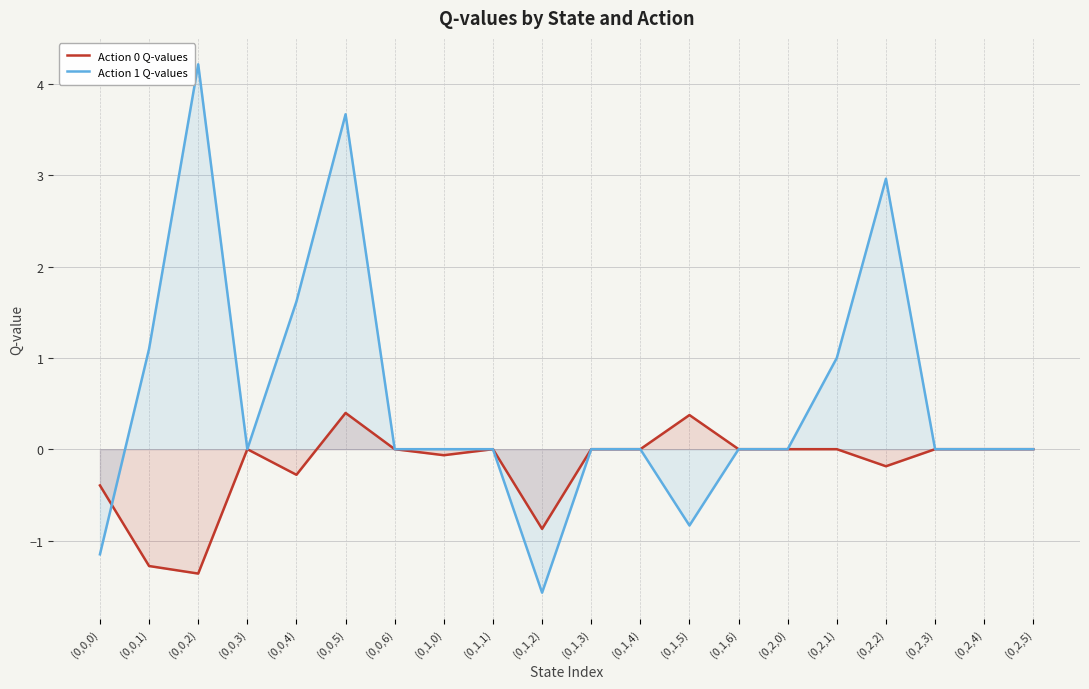

At which category does Action 1 Q-values reach its first local peak?

(0,0,2)